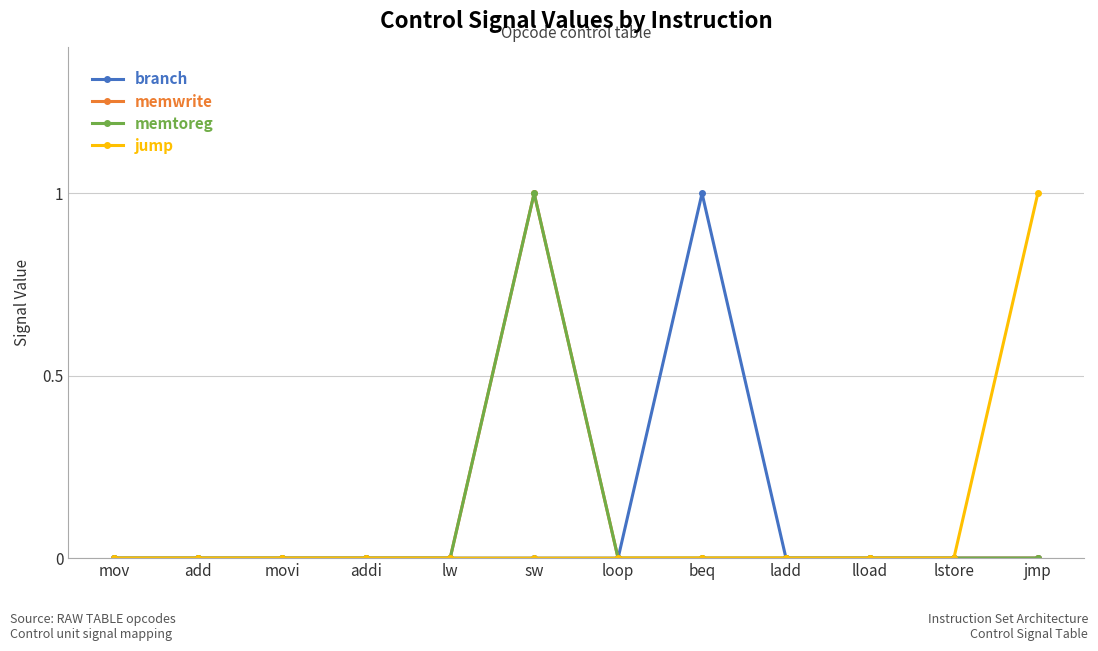

True or false: jump and memtoreg cross at least once.

False